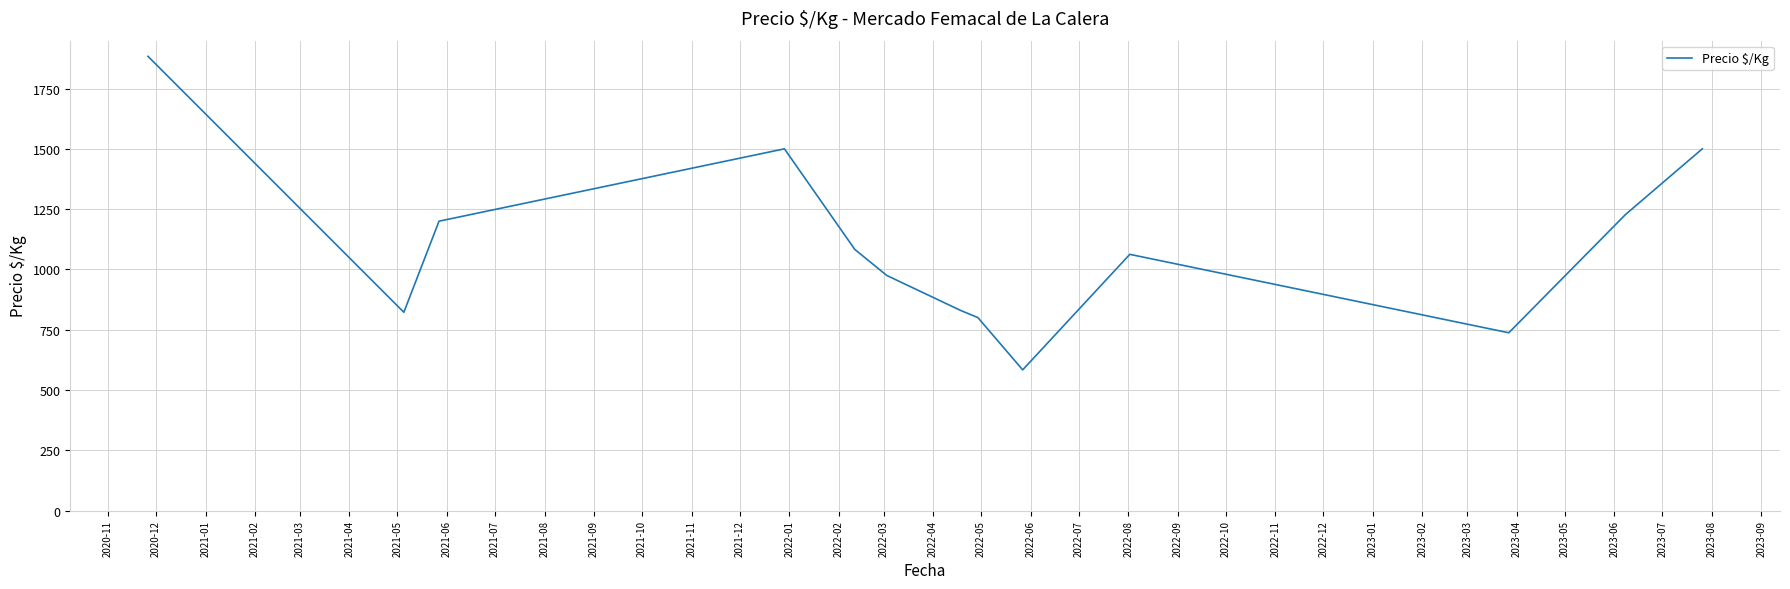

What is the smallest value displayed?

583.5